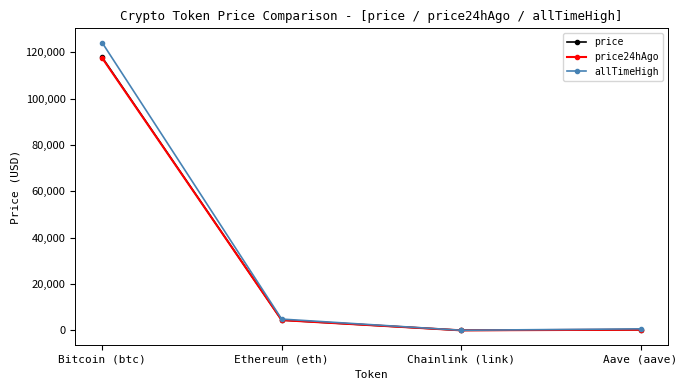

What is the value of the price point at the 1st from the left?

117785.0